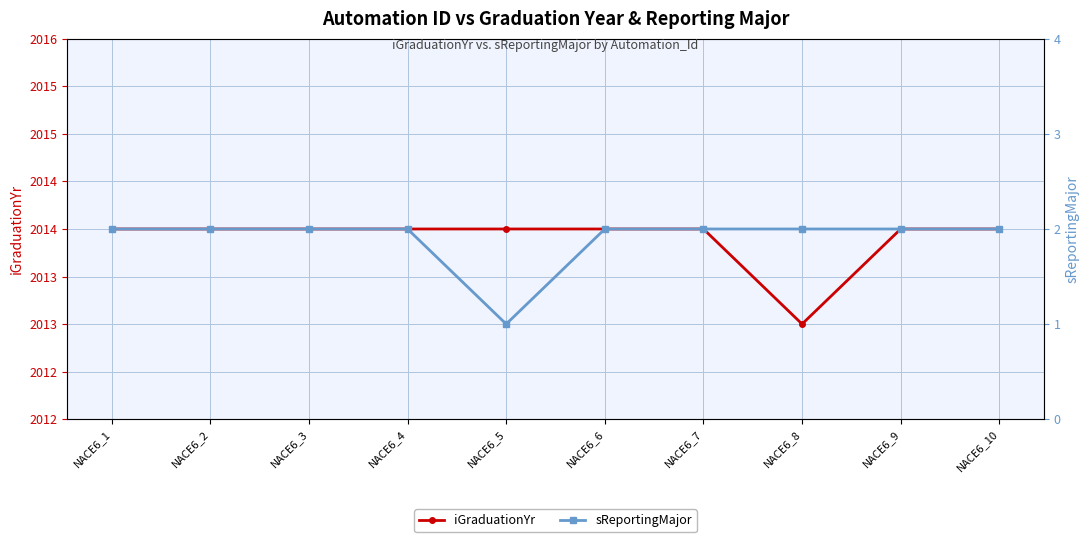

At how many categories does at least one series exceed 1949?

10